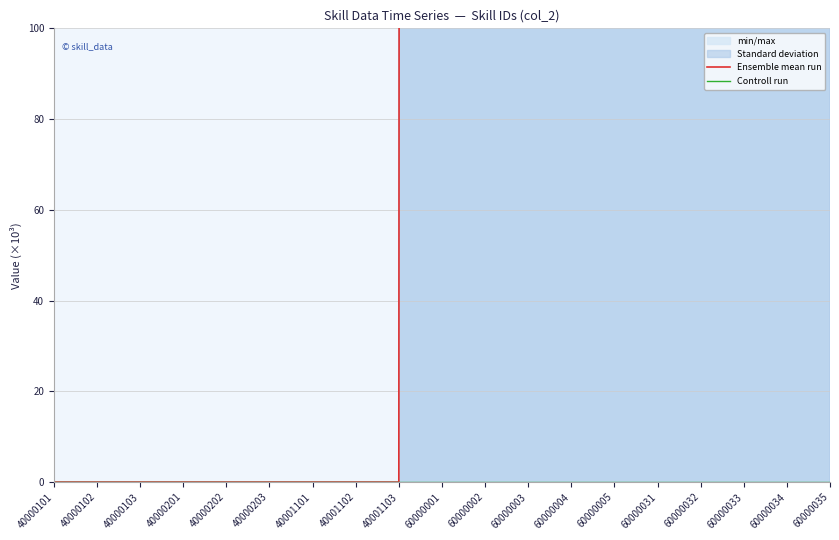

What is the total value across all series at 60000003?

15666.7